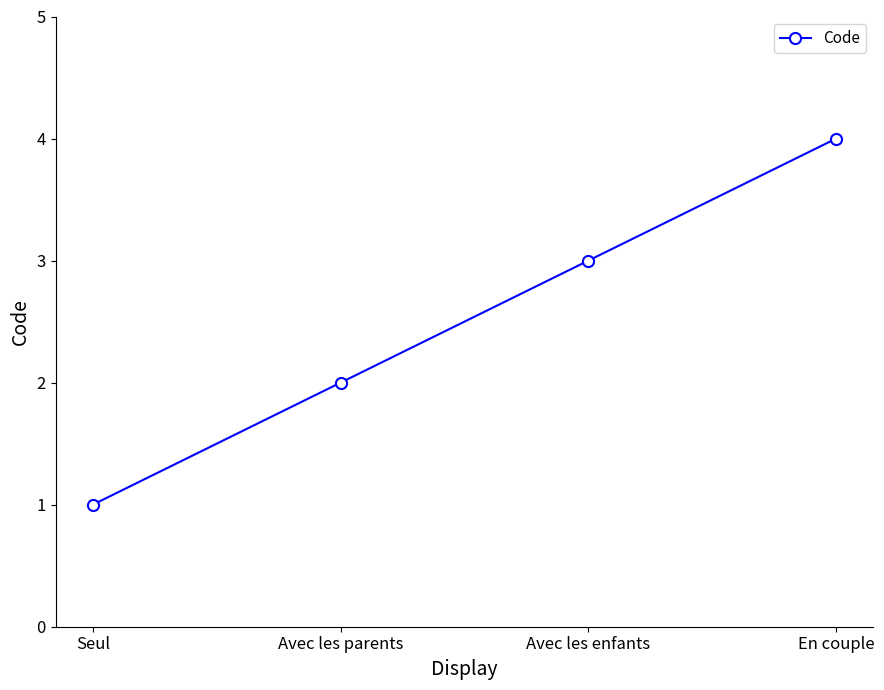

How many values are below 3?

2